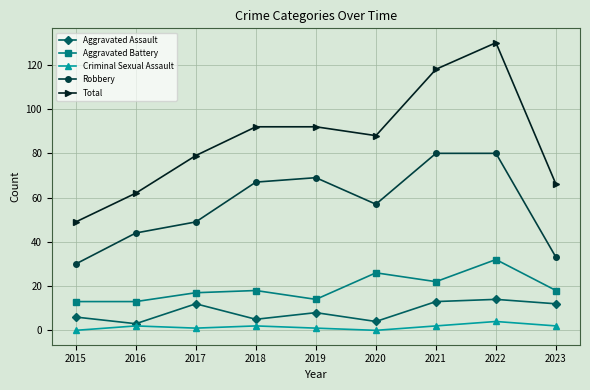

What is the average value of the Robbery series?

57